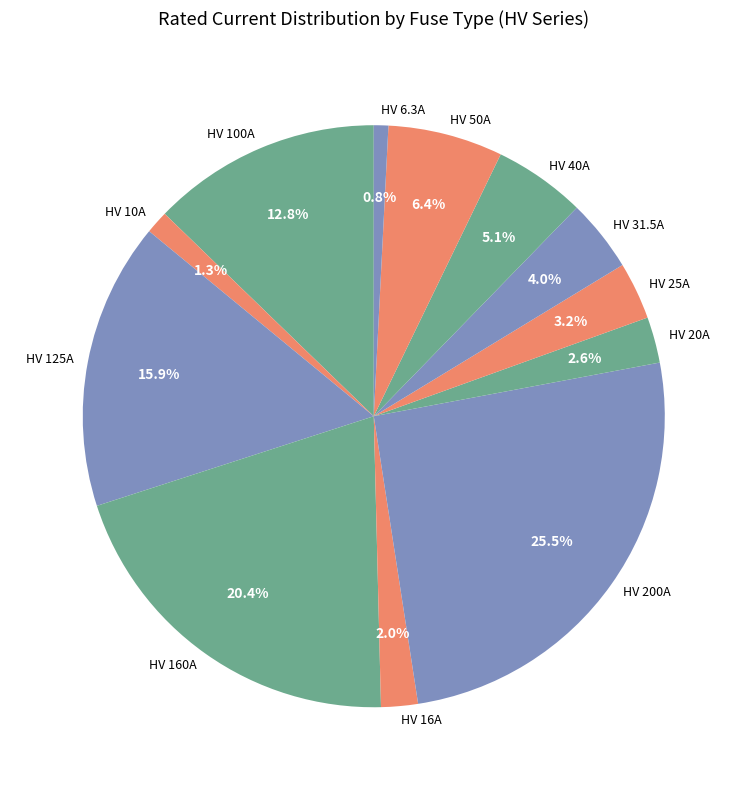

Is the sum of HV 25A and HV 40A greater than half?

No